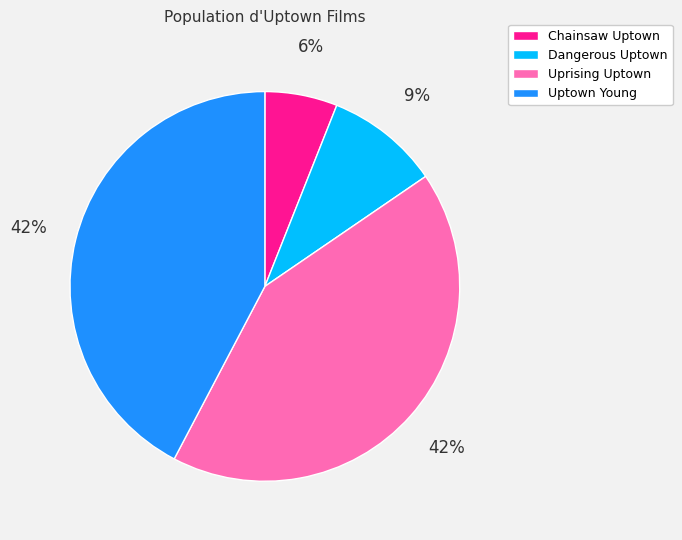

Combined, do Dangerous Uptown and Chainsaw Uptown account for over 50%?

No